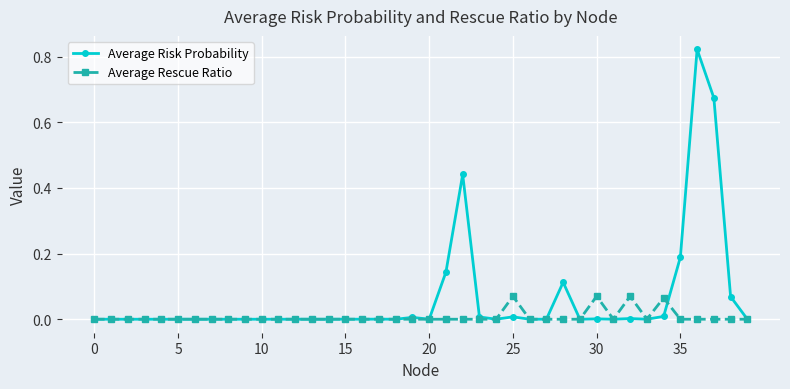

Rank the series by their maximum value, from highest to lowest.

Average Risk Probability, Average Rescue Ratio